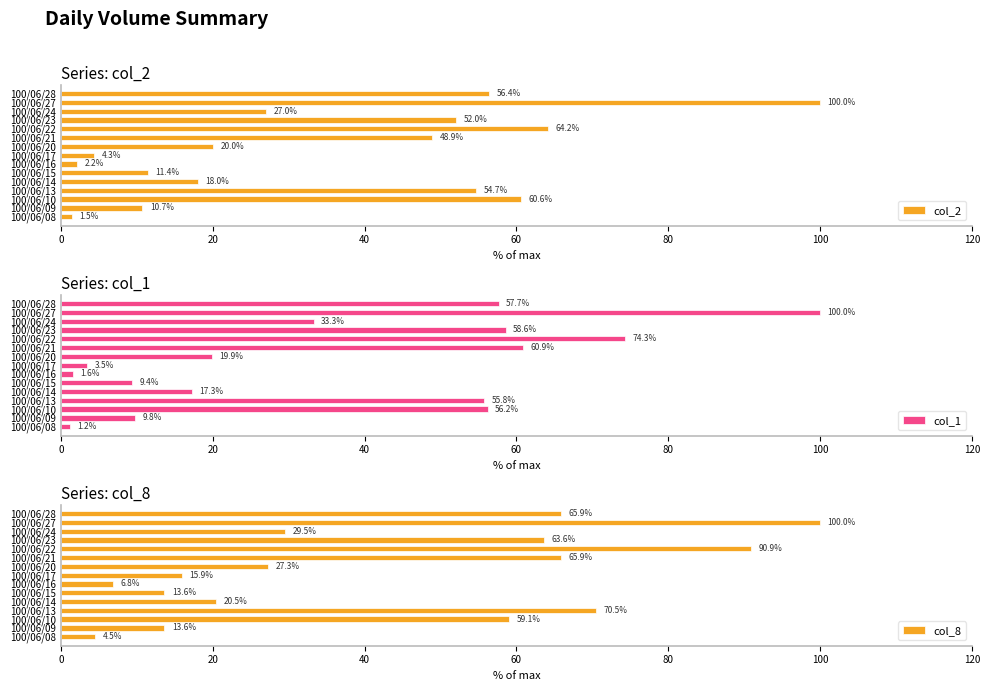

How many bars are there in each group?

3